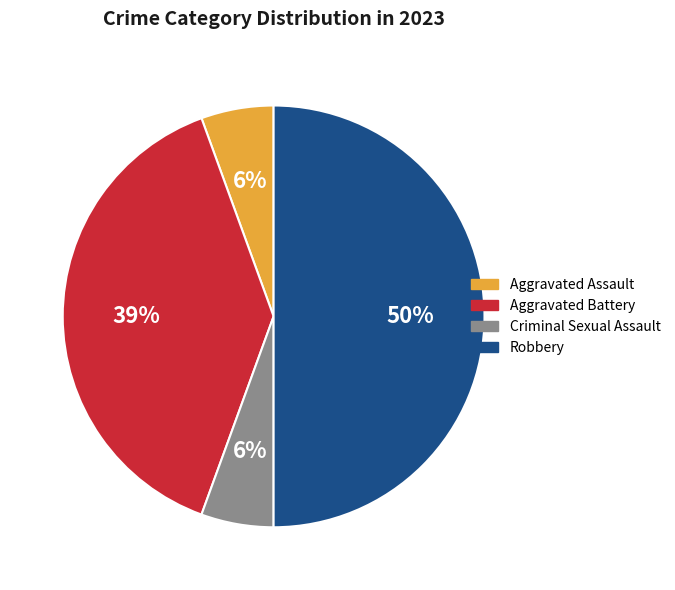

To the nearest percent, what portion does Criminal Sexual Assault represent?

6%